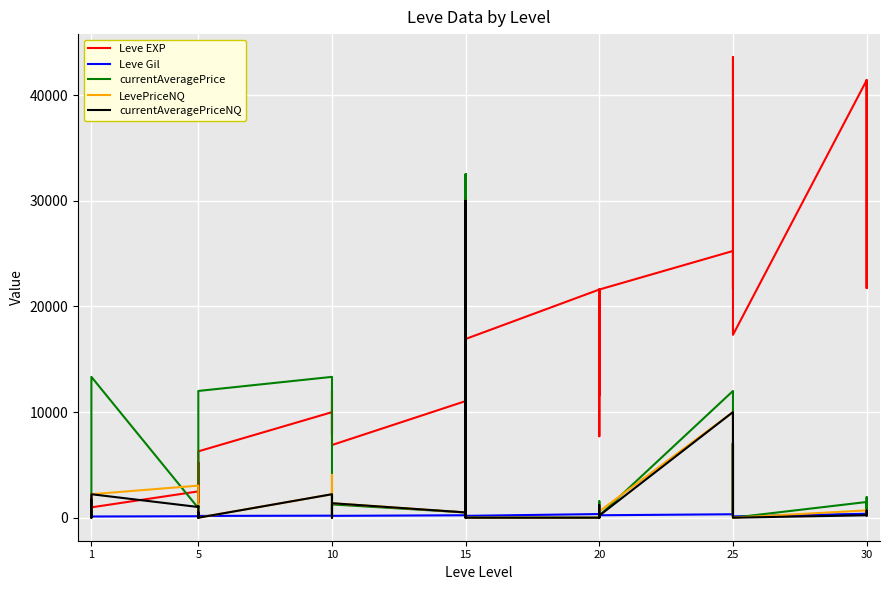

How many times do currentAveragePrice and LevePriceNQ cross each other?

3